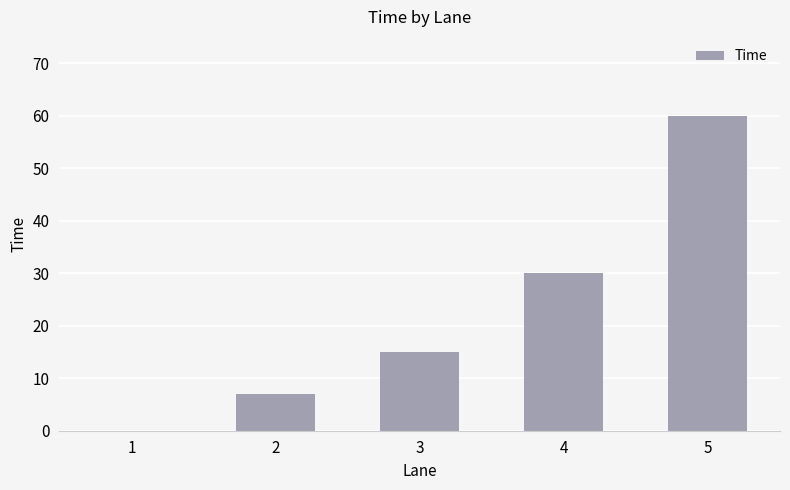

What is the sum of all values?

112